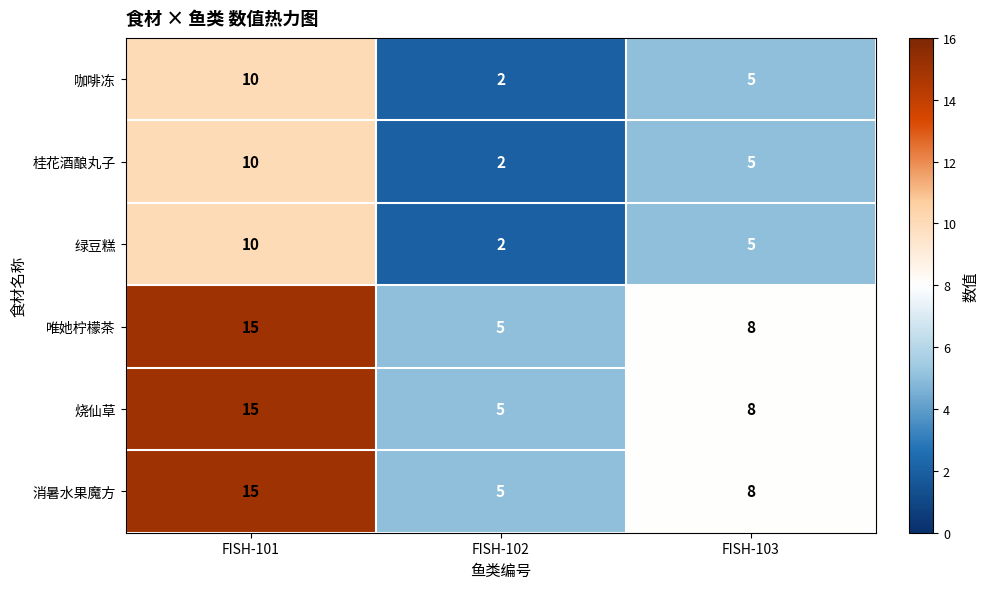

What is the difference between the highest and lowest values at FISH-101?

5